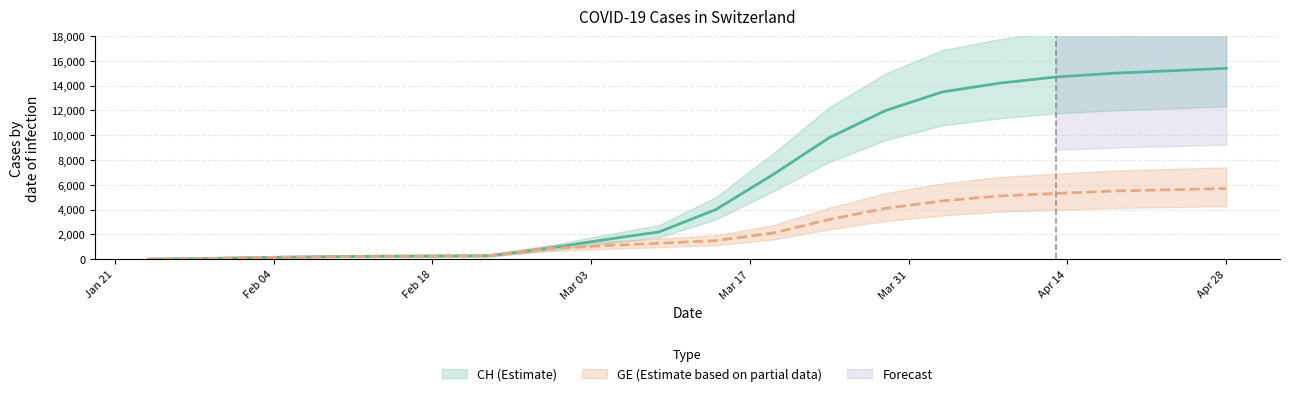

Rank the series by their average value, from highest to lowest.

CH, GE